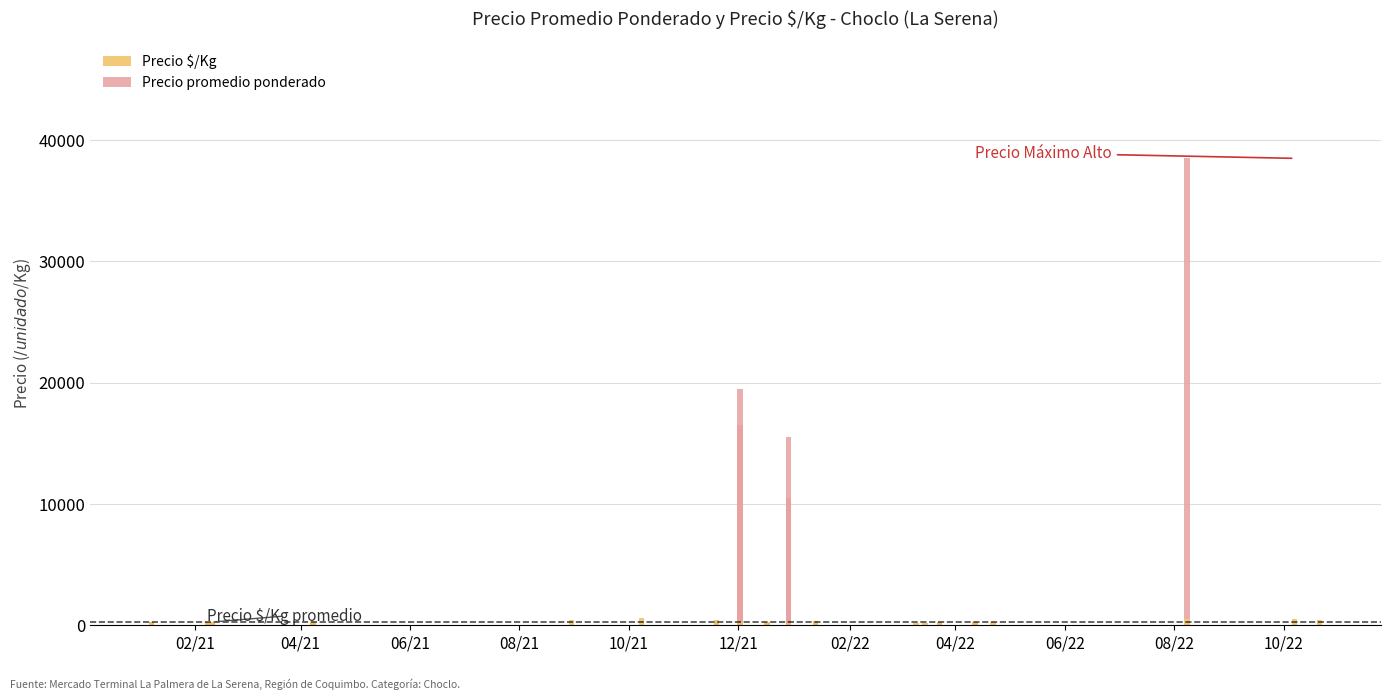

What is the maximum value for Precio promedio ponderado?

37950